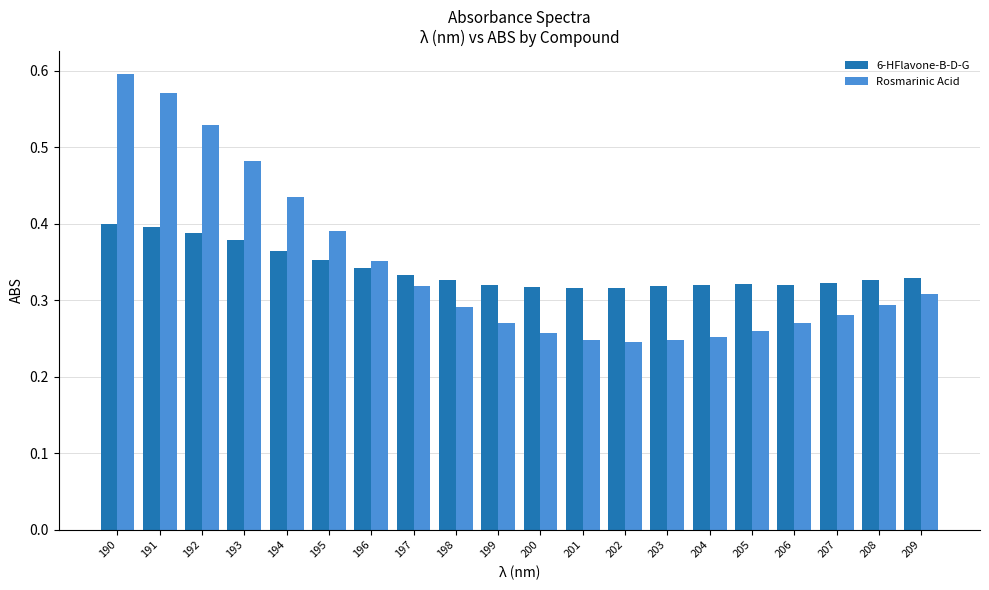

List the series in order of their peak value, highest first.

Rosmarinic Acid, 6-HFlavone-B-D-G